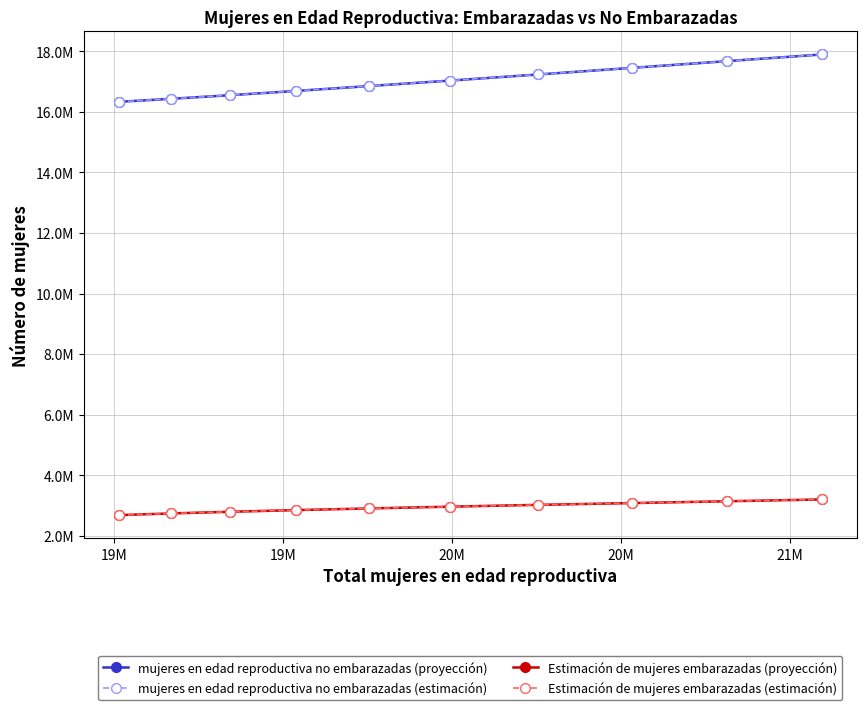

True or false: Estimación de mujeres embarazadas (estimación) and Estimación de mujeres embarazadas (proyección) intersect in this chart.

False